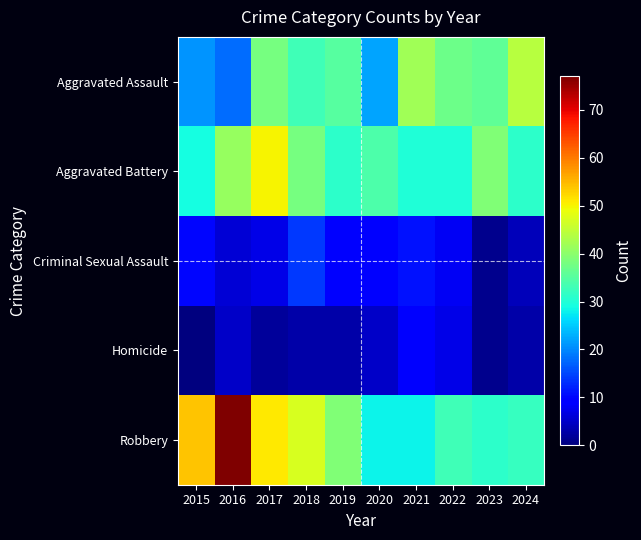

At how many categories does at least one series exceed 41?

6